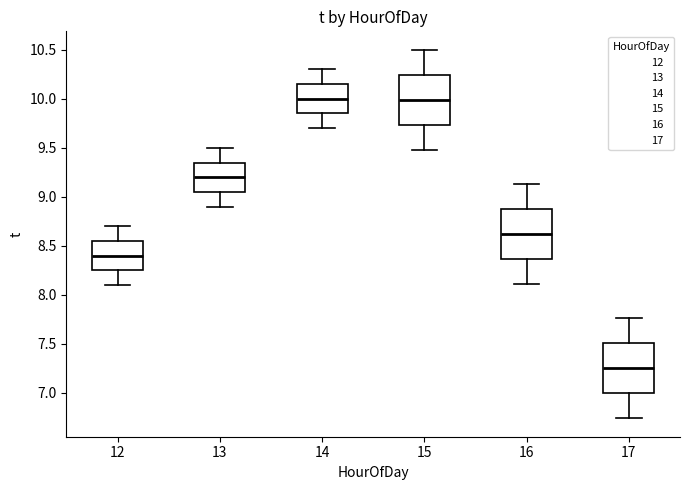

Which box has the lowest median line?

17